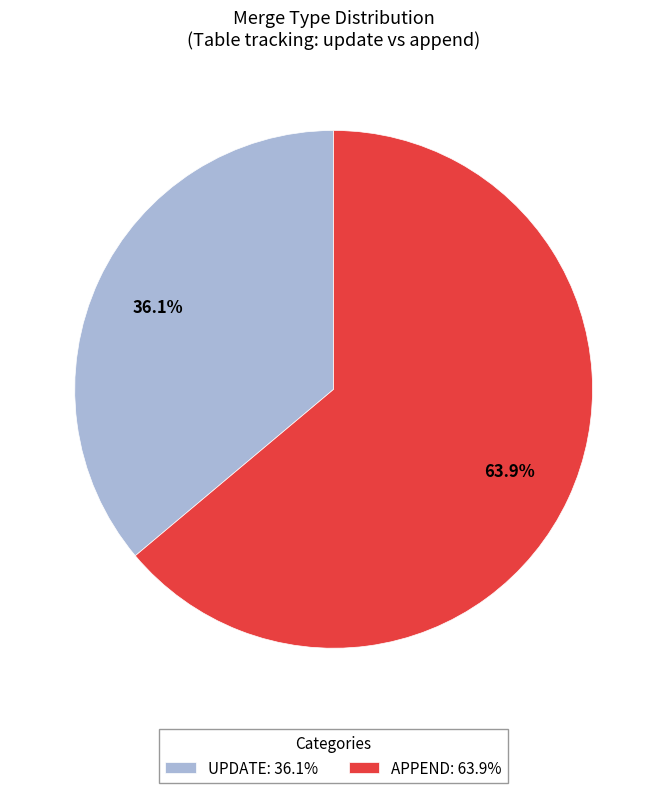

Rank the categories by value from lowest to highest.

UPDATE: 36.1%, APPEND: 63.9%